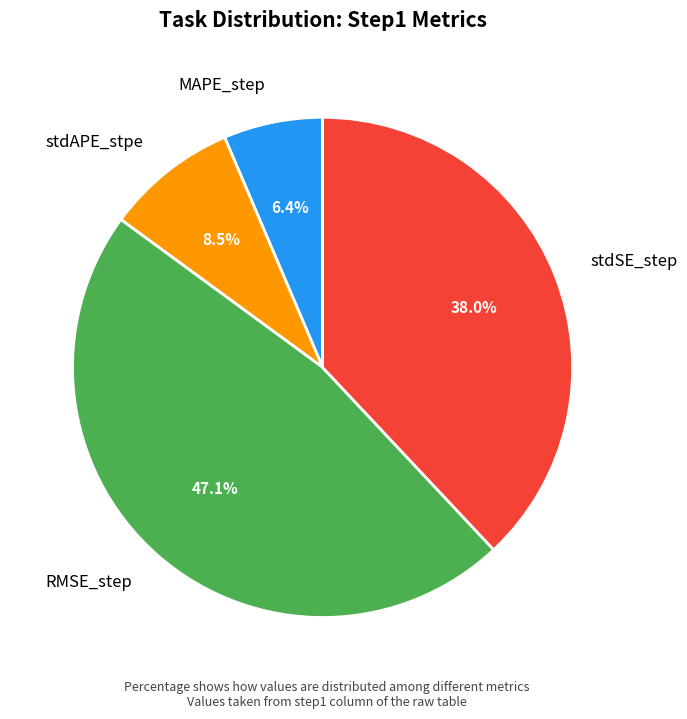

Rank the categories by value from highest to lowest.

RMSE_step, stdSE_step, stdAPE_stpe, MAPE_step